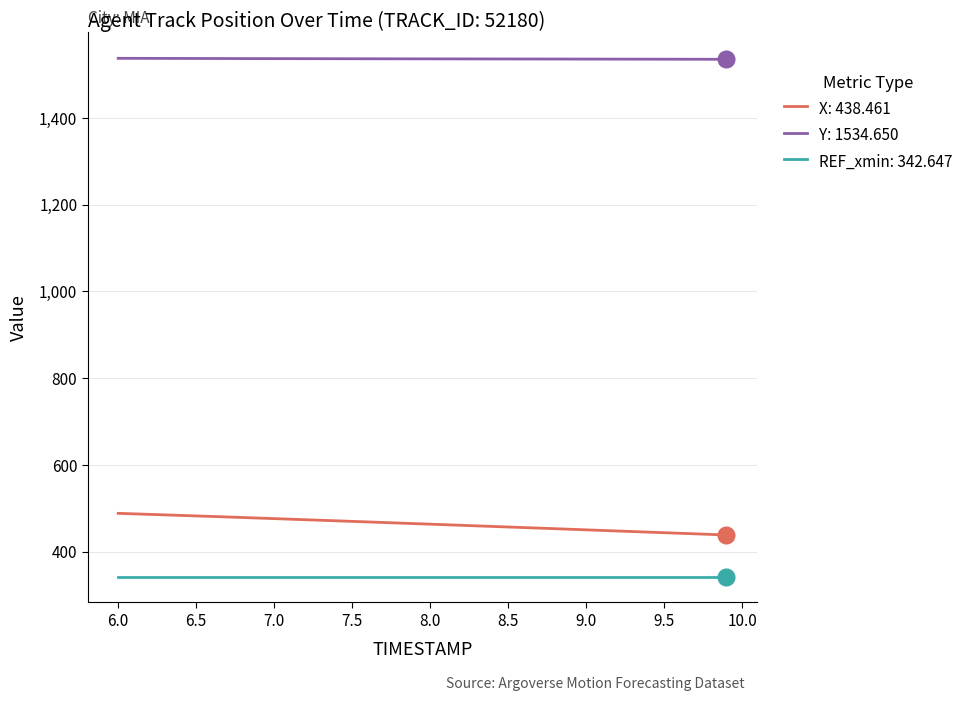

List the series in order of their peak value, highest first.

Y: 1534.650, X: 438.461, REF_xmin: 342.647